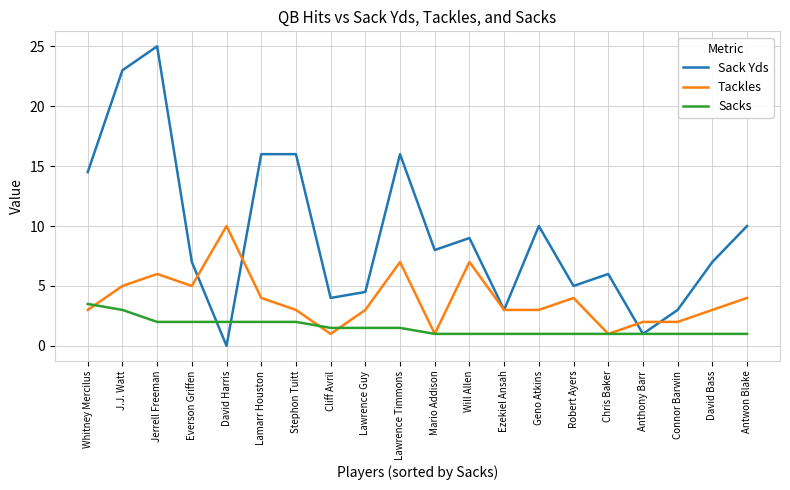

Read the Sack Yds value at Geno Atkins.

10.0